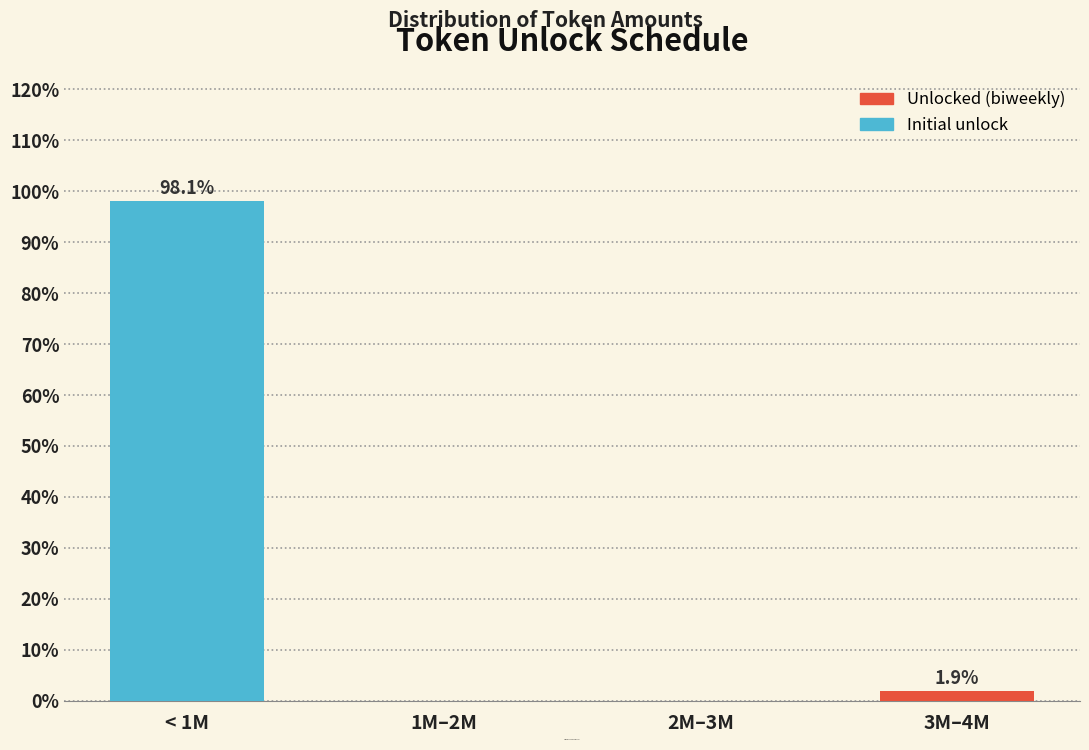

Reading left to right, list all the values displayed in this chart.

< 1M=98.1	1M–2M=0.0	2M–3M=0.0	3M–4M=1.9